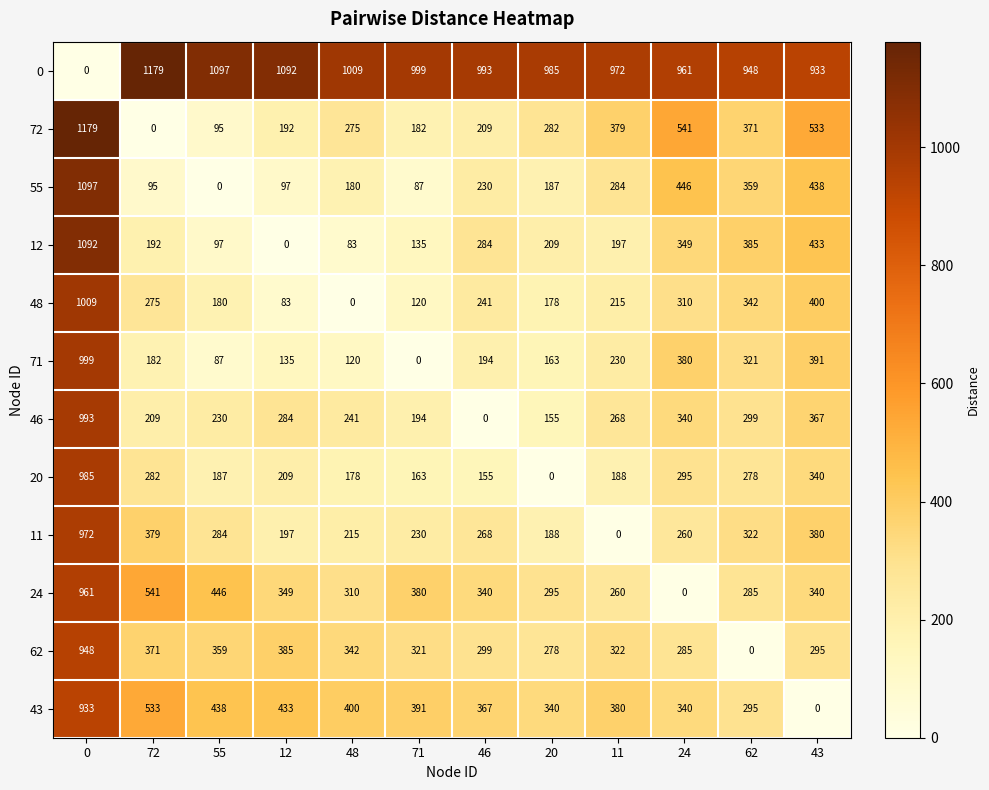

What is the difference between the second highest and minimum values in the 46 series?

367